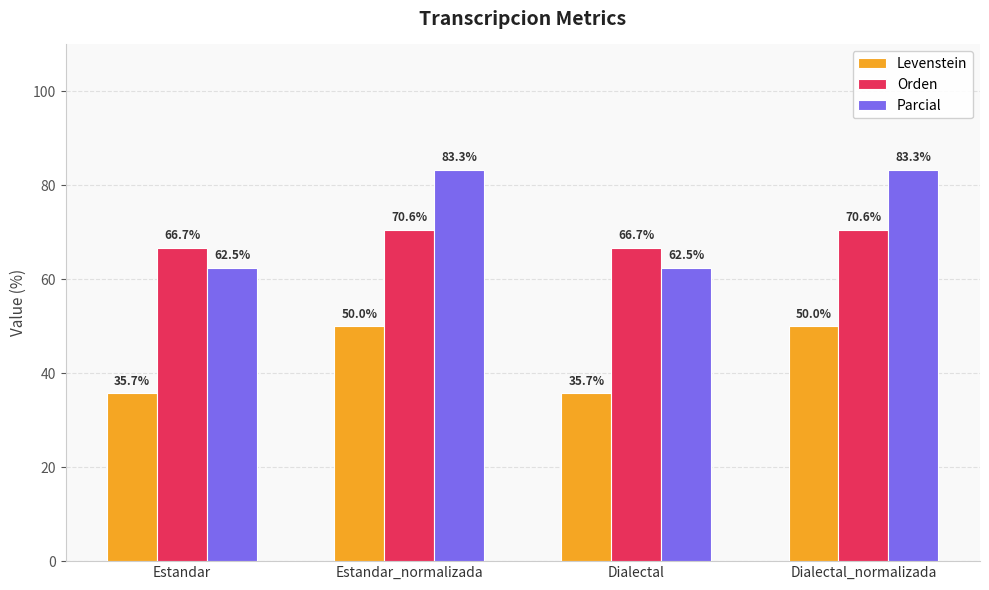

What is the label of the 1st bar from the right?

Dialectal_normalizada